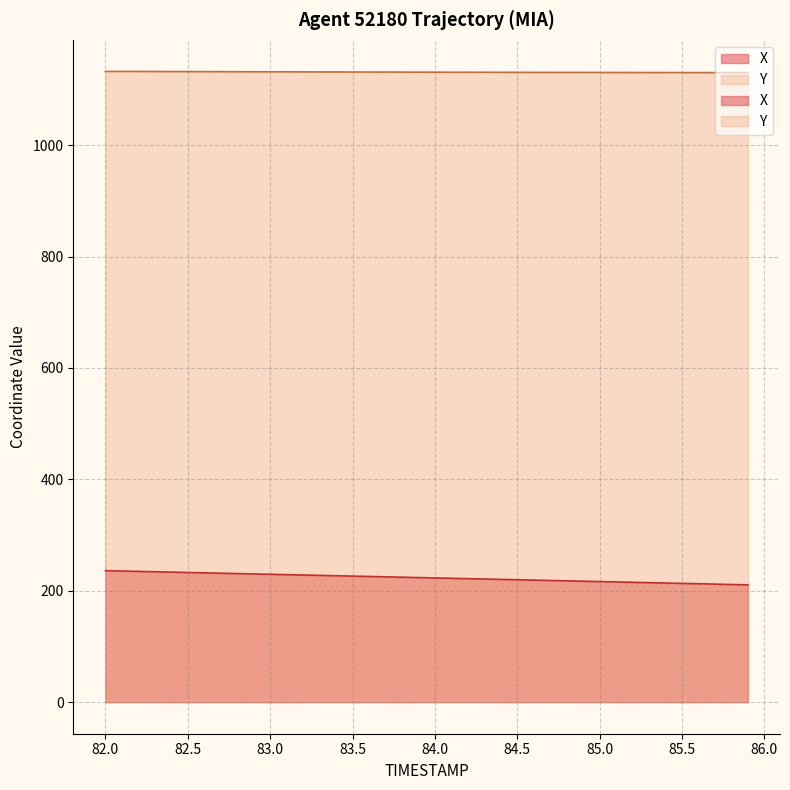

Does the chart have visible grid lines?

Yes